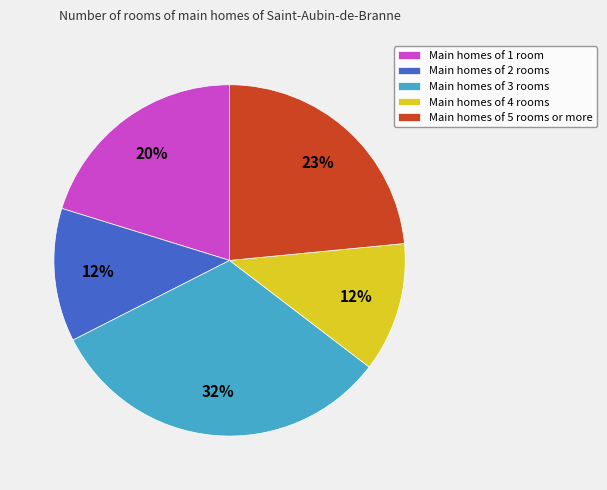

To the nearest percent, what is the average slice percentage?

20%